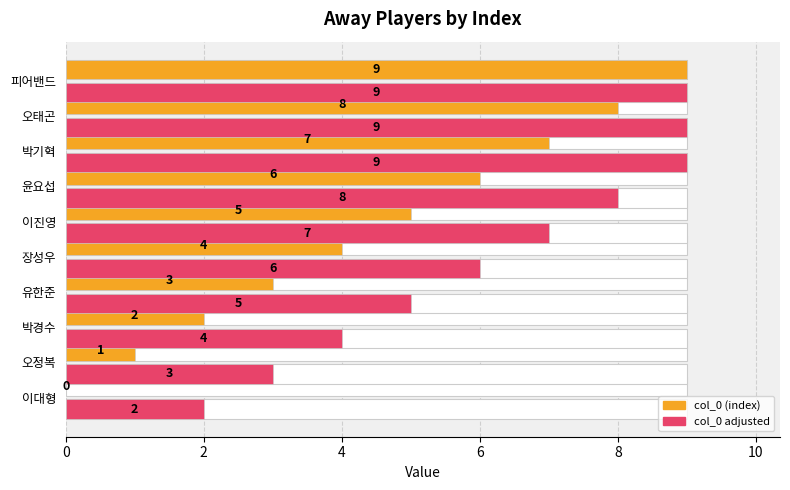

The col_0 (index) series shows 6 at 8. True or false?

False